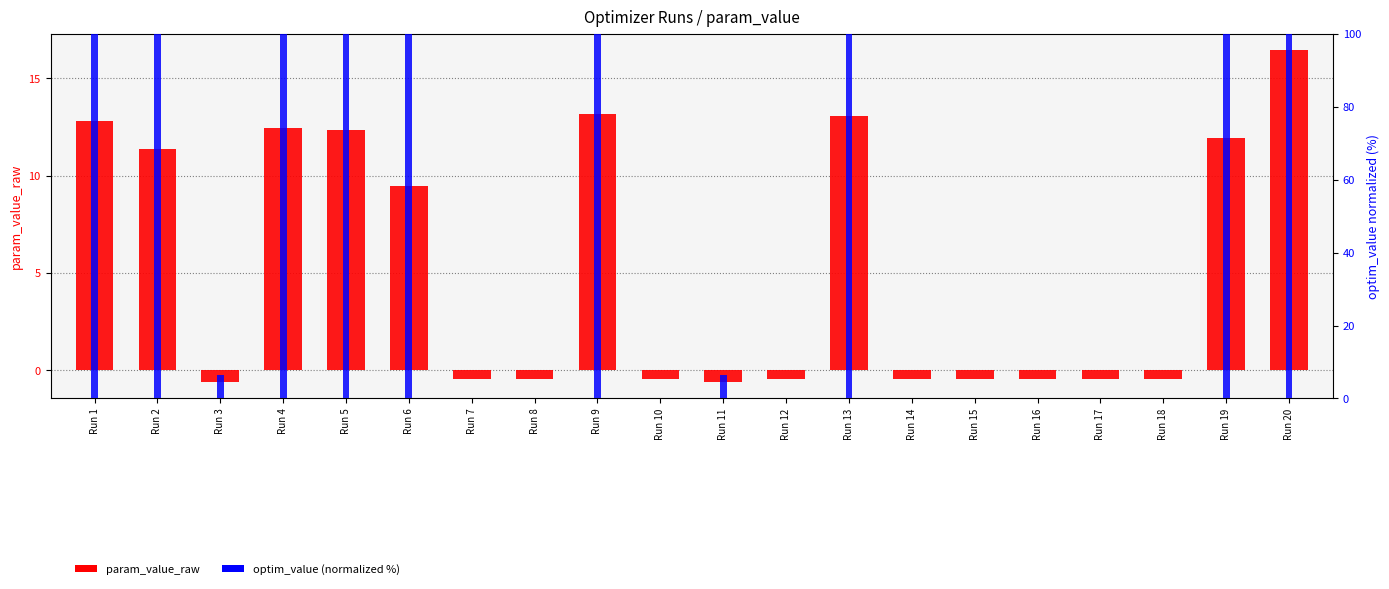

How many data points in param_value_raw are less than 0?

11